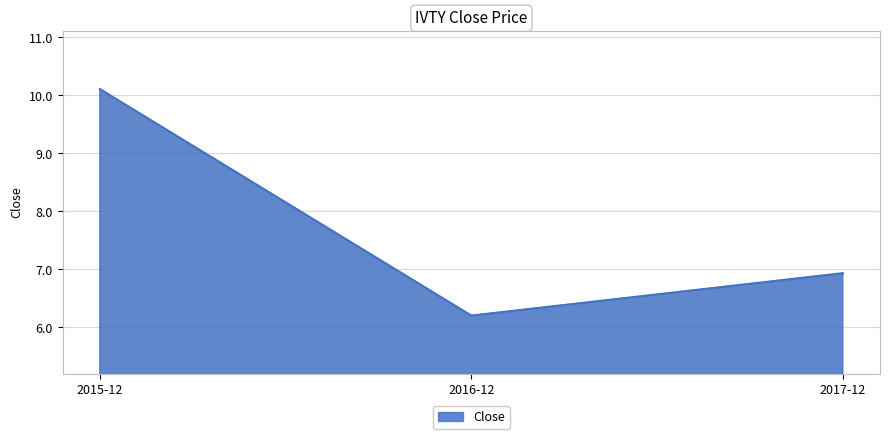

Rank the categories by value from highest to lowest.

2015-12, 2017-12, 2016-12